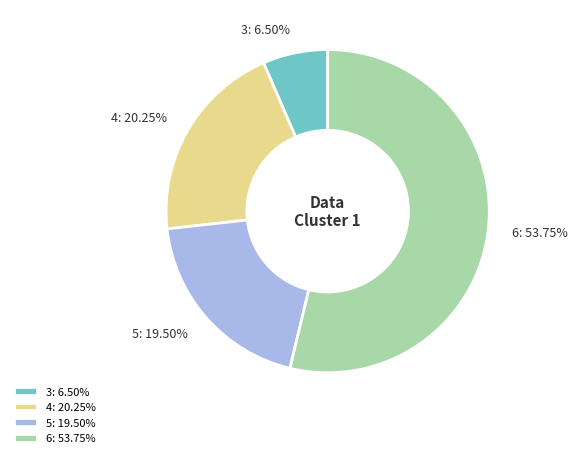

Is the sum of 4 and 5 greater than half?

No